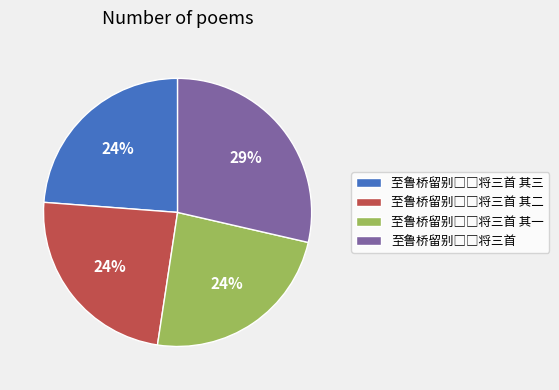

To the nearest percent, what is the average slice percentage?

25%